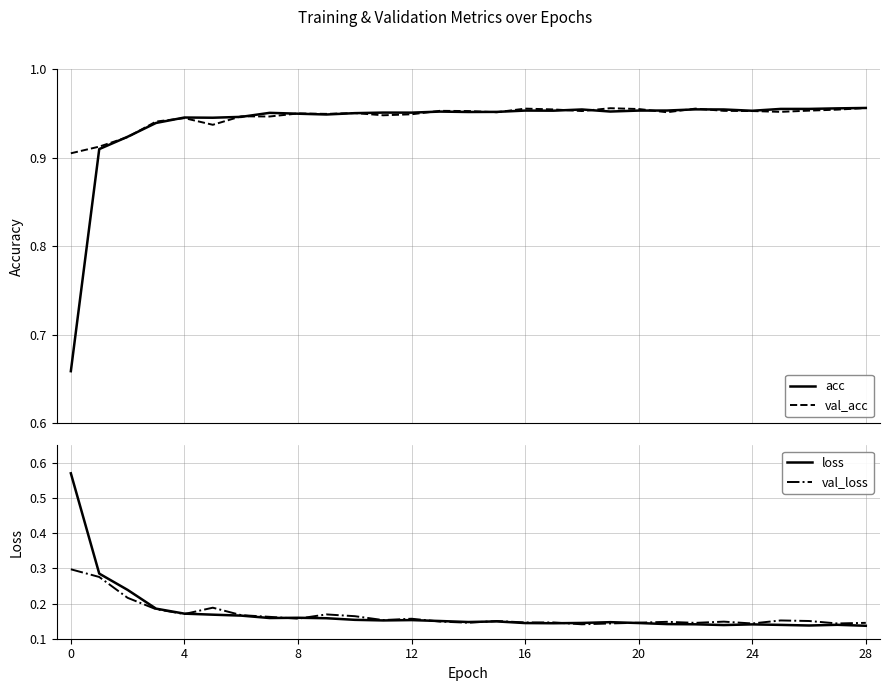

At which category does the chart reach its minimum across all series?

28